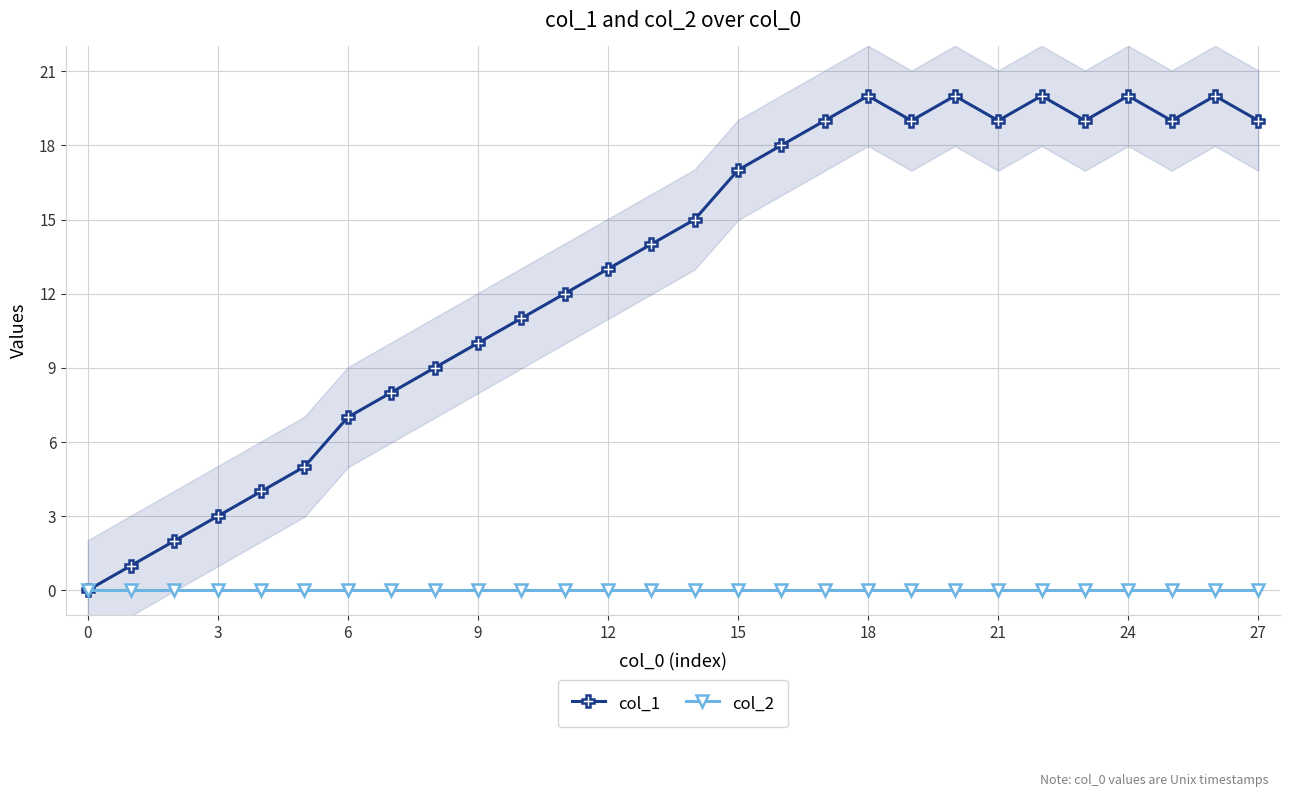

The col_2 series shows 0 at 23. True or false?

True